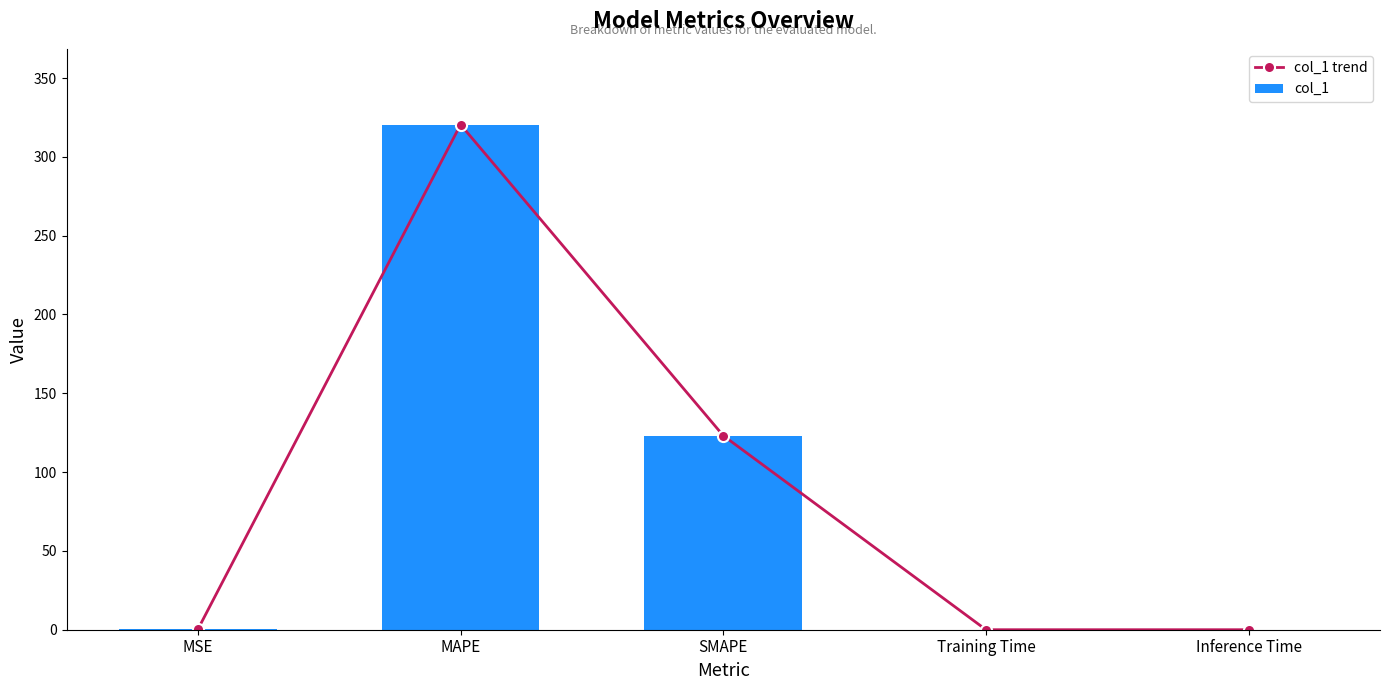

At which category does col_1 trend reach its first local peak?

MAPE